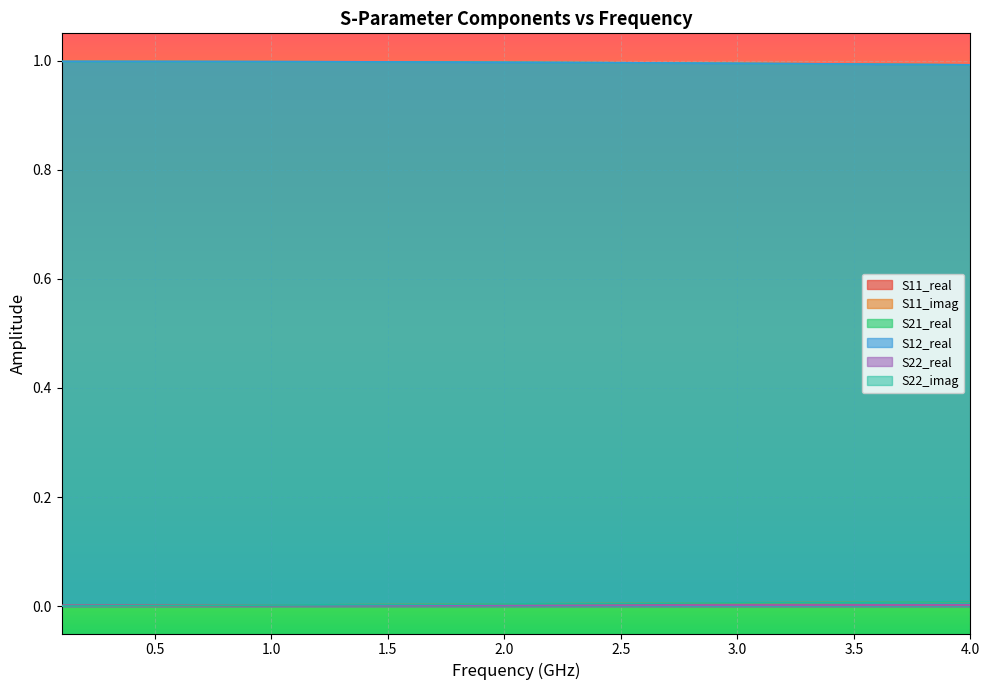

True or false: S22_real has more than 1 interior local peaks.

False